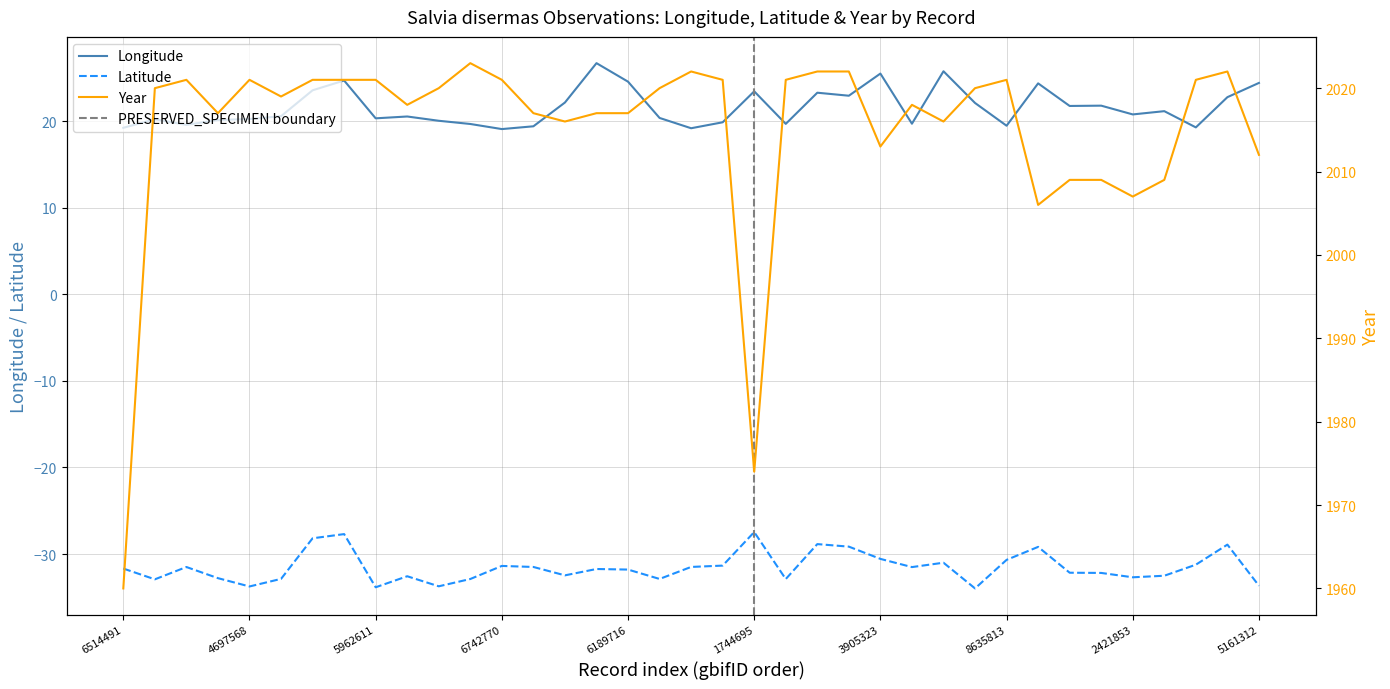

True or false: lon and year cross at least once.

False